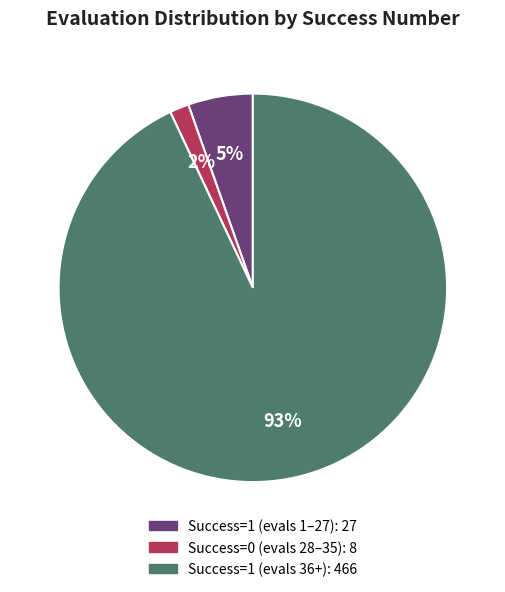

To the nearest percent, what is the average slice percentage?

33%